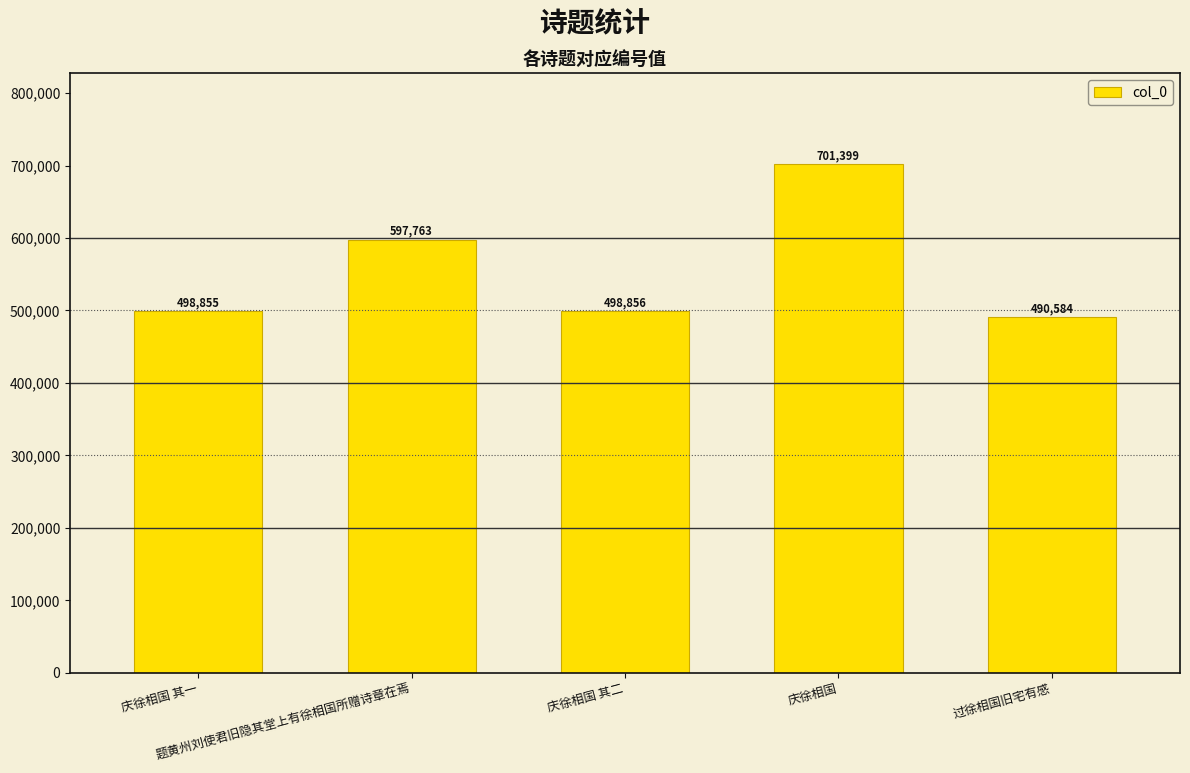

Reading left to right, list all the values displayed in this chart.

498855	597763	498856	701399	490584